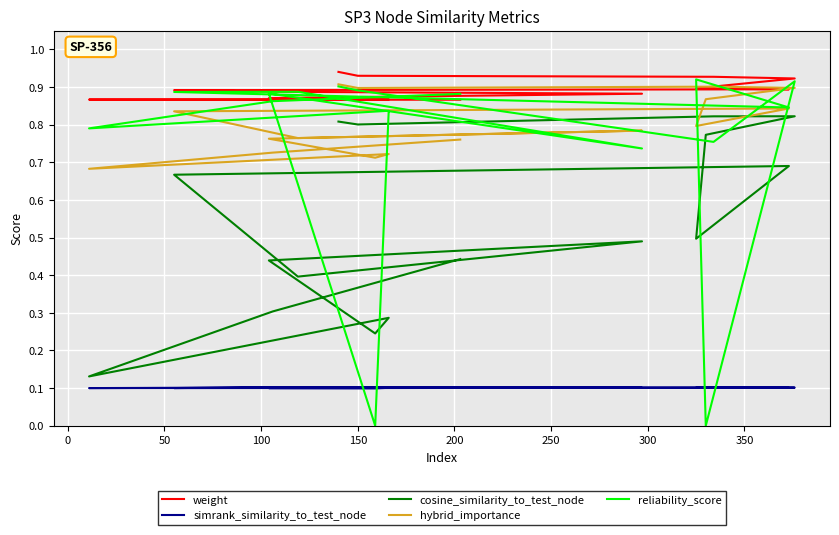

True or false: hybrid_importance and cosine_similarity_to_test_node intersect in this chart.

False